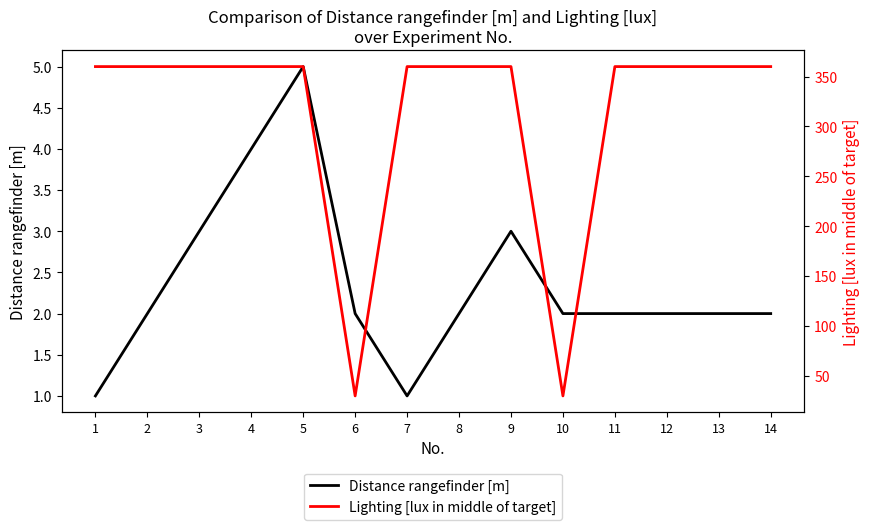

Where is the first local minimum for Lighting [lux in middle of target]?

6